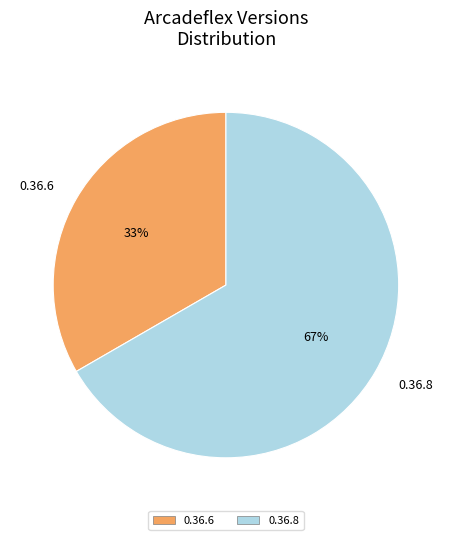

What percentage is the 0.36.6 slice, to the nearest percent?

33%